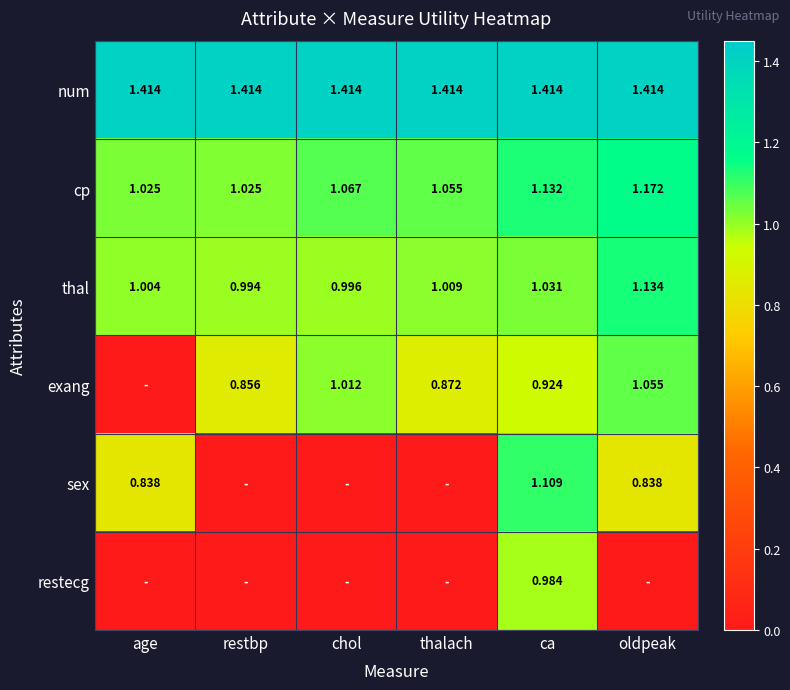

At which label does thal reach its peak?

oldpeak